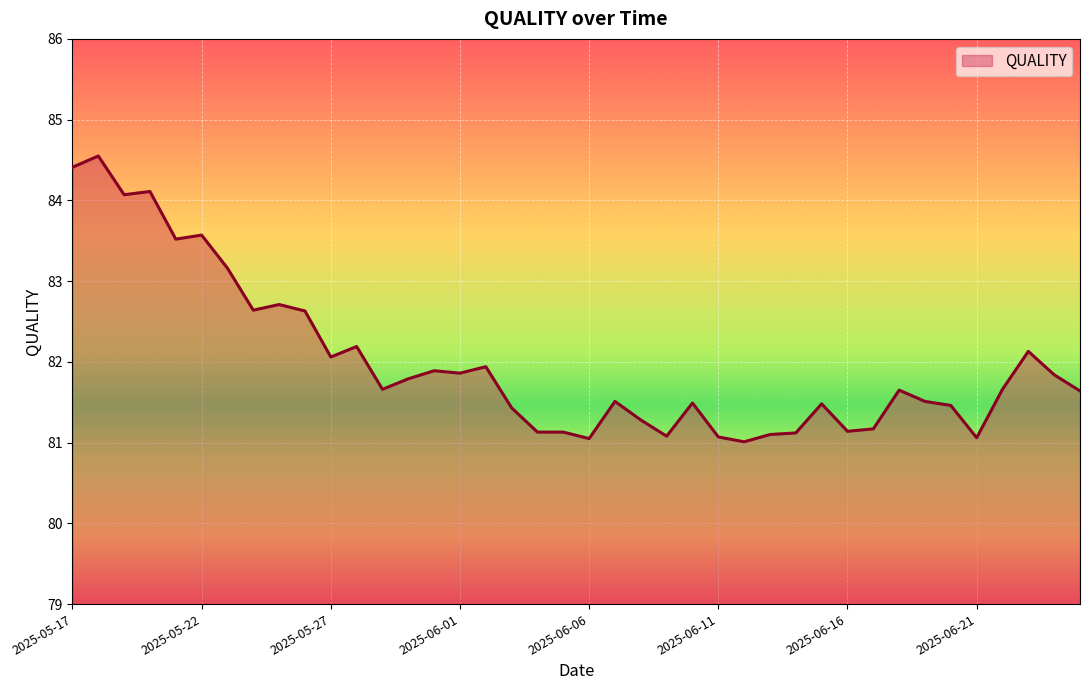

What is the smallest value displayed?

81.0